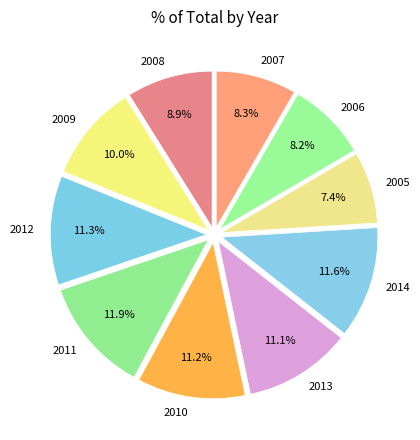

Does 2012 represent more than half of the total?

No